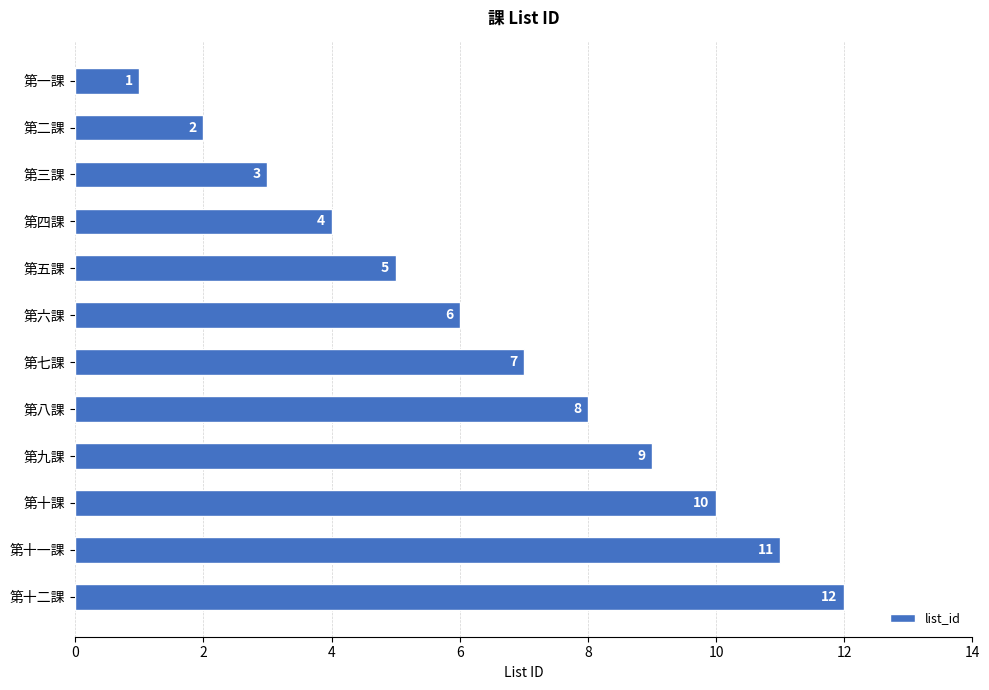

What is the value of the 11th bar from the top?

11